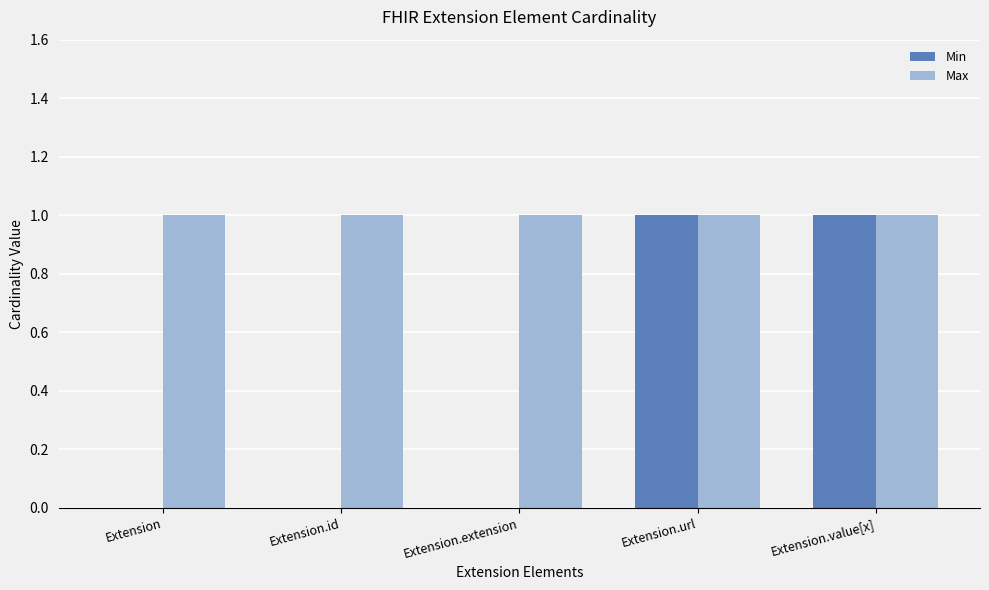

What is the sum of all Max values?

5